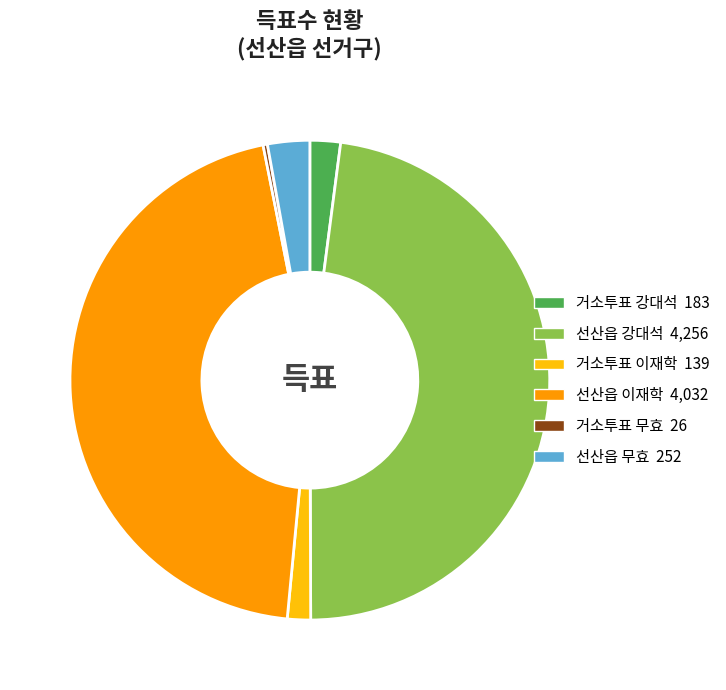

Is there a majority slice in this chart?

No